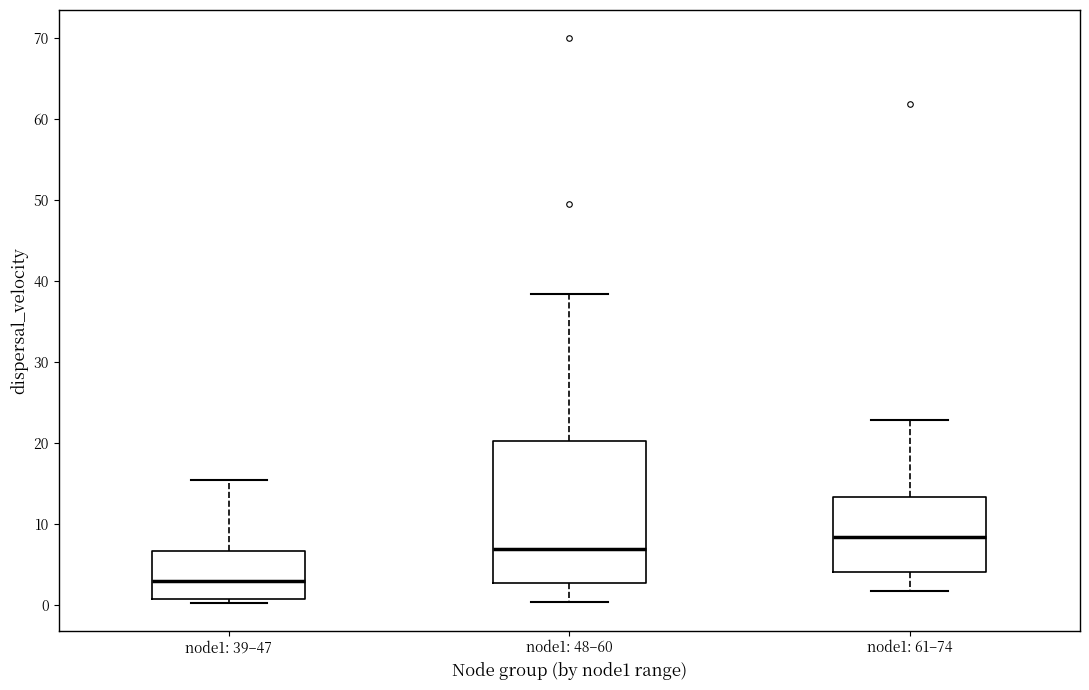

Reading left to right, transcribe this box plot: for each box, give where its median line is, the range the box spans, and where its two whiskers end, as read against the y-axis. The values are not printed on the chart, so give them approximately, as read against the axis.

node1: 39–47: median 3, box 1 to 7, whiskers 0 to 15
node1: 48–60: median 7, box 3 to 20, whiskers 0 to 38
node1: 61–74: median 8, box 4 to 13, whiskers 2 to 23